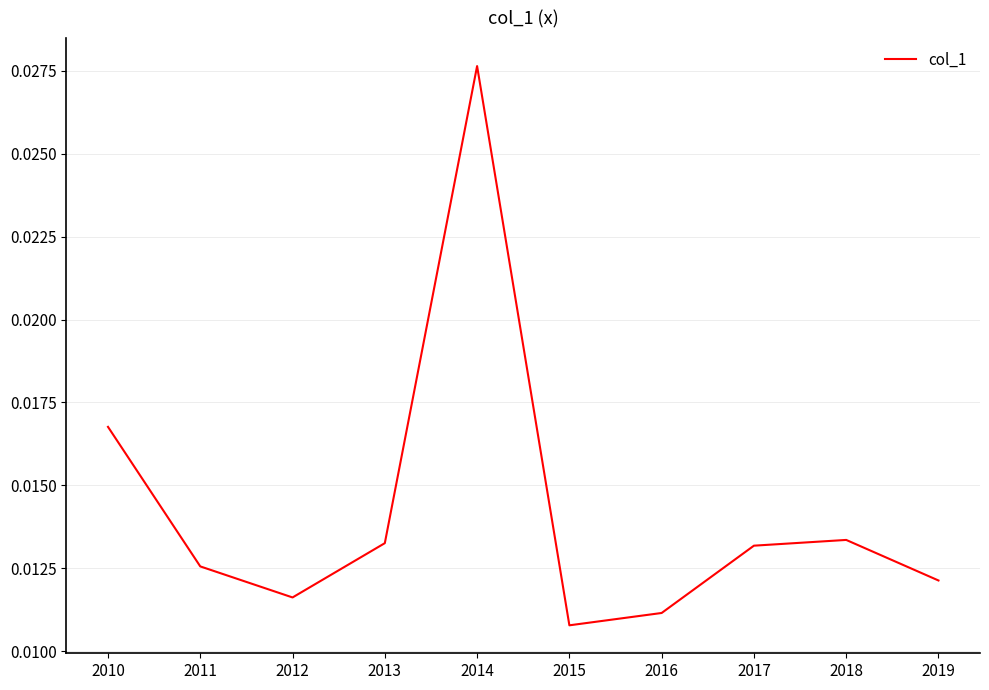

At which label is the value closest to 0?

2015